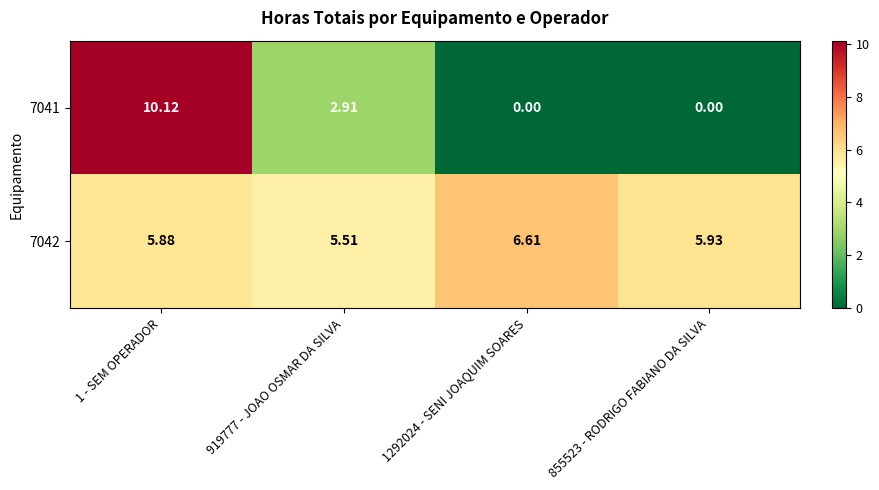

Is the value of 7041 at 919777 - JOAO OSMAR DA SILVA greater than the value of 7042 at 919777 - JOAO OSMAR DA SILVA?

No